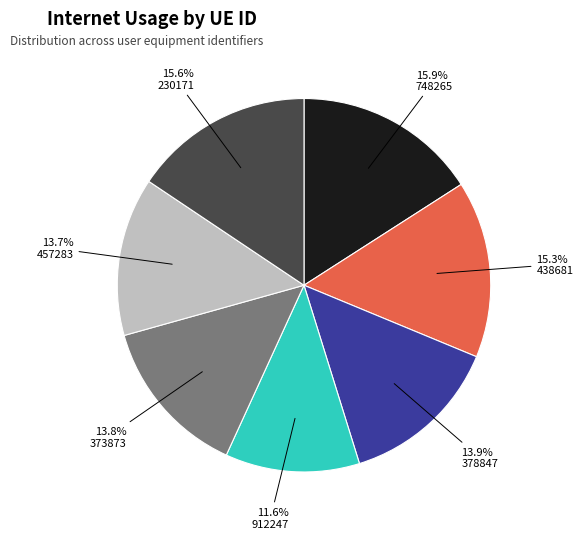

Does any single category account for the majority?

No